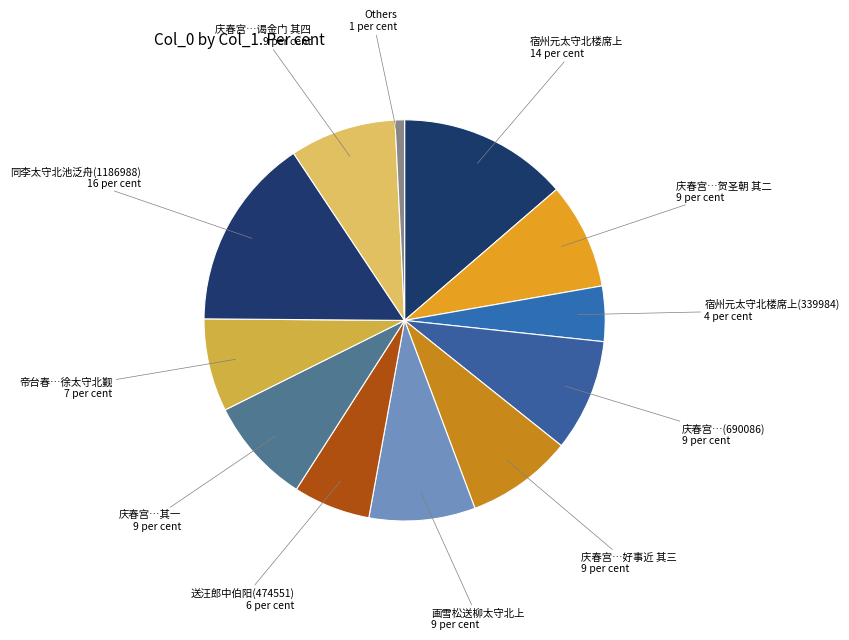

Which has a higher value, 宿州元太守北楼席上 or 庆春宫…(690086)?

宿州元太守北楼席上